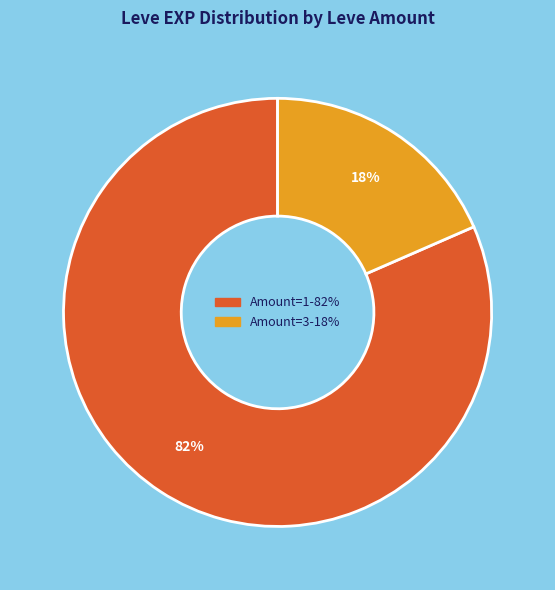

Does any single category account for the majority?

Yes